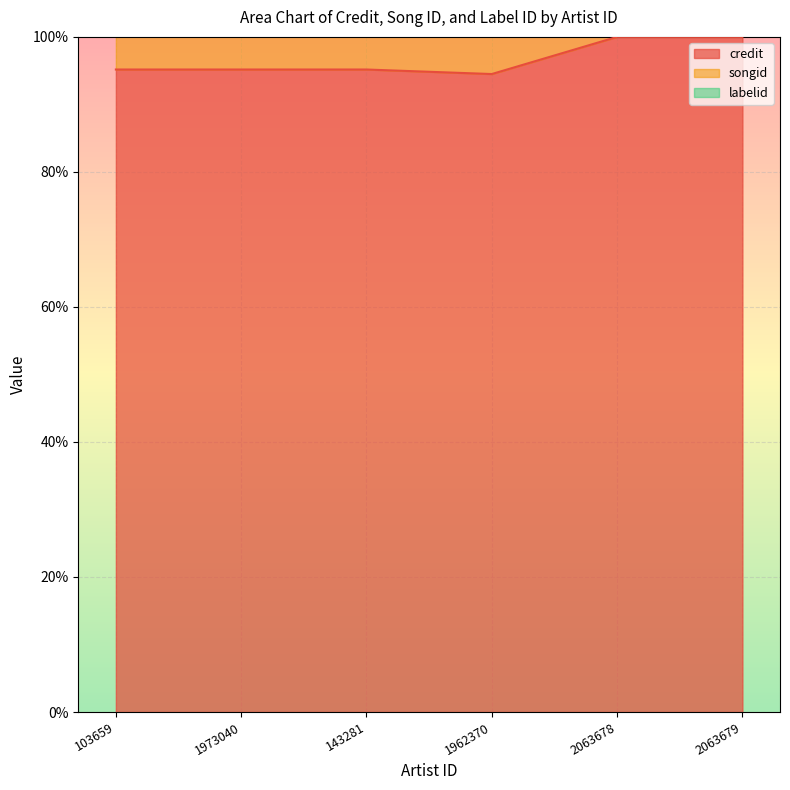

The value of credit at 103659 is 95.2. True or false?

True